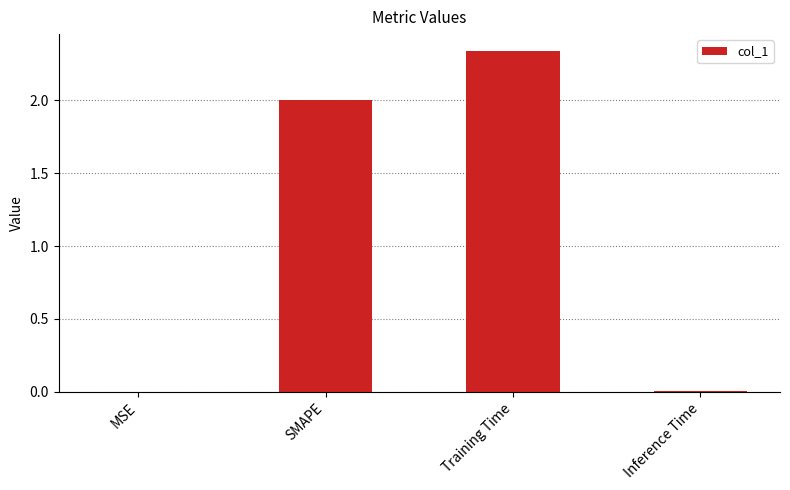

Read the value at SMAPE.

2.0